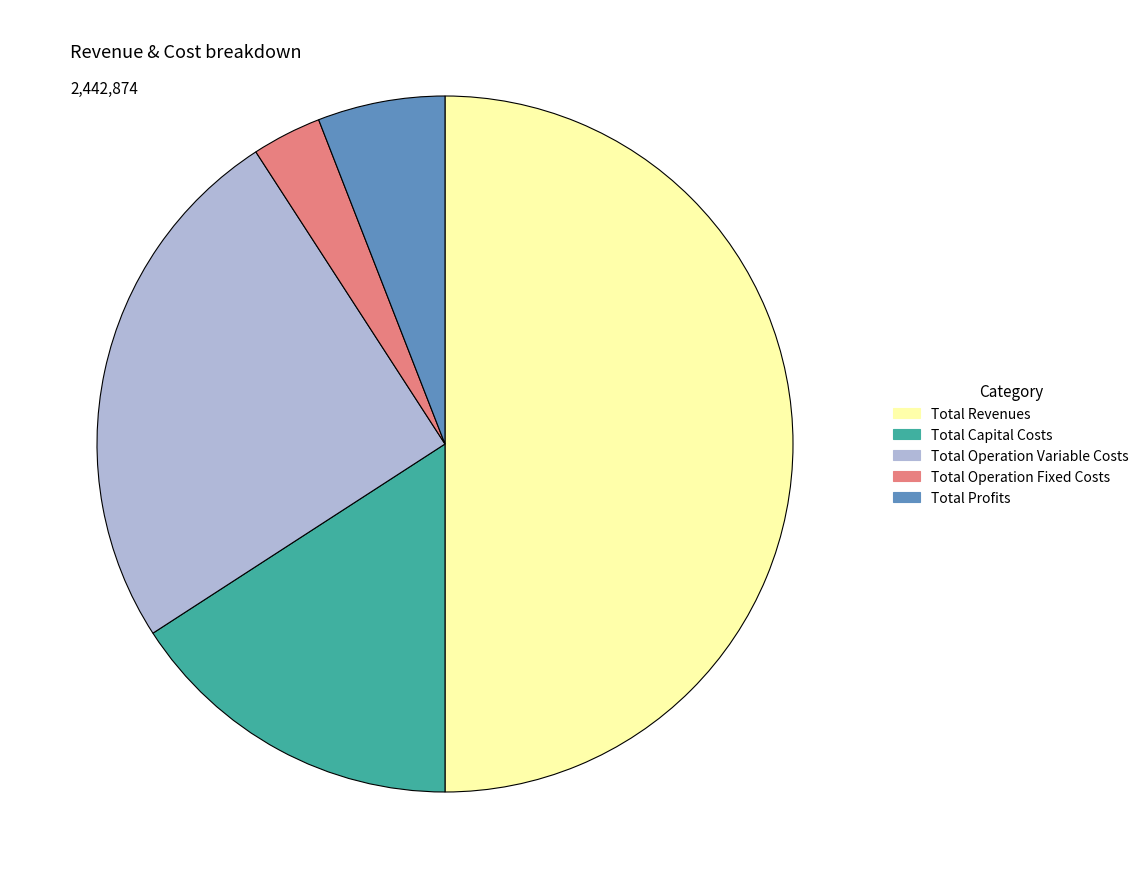

What is the majority slice?

Total Revenues